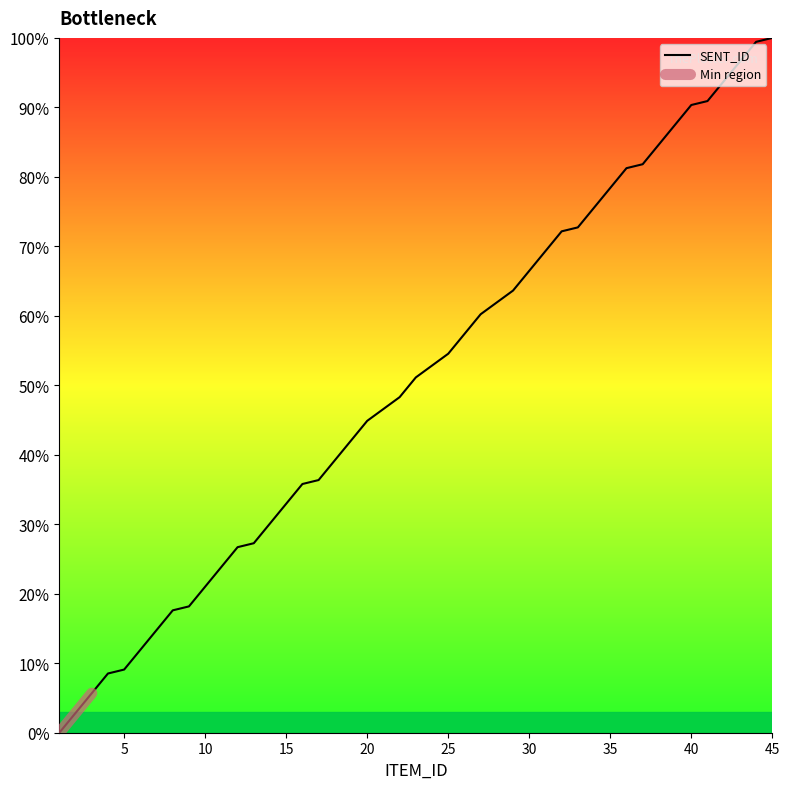

Does the chart display data point markers on the line(s)?

No